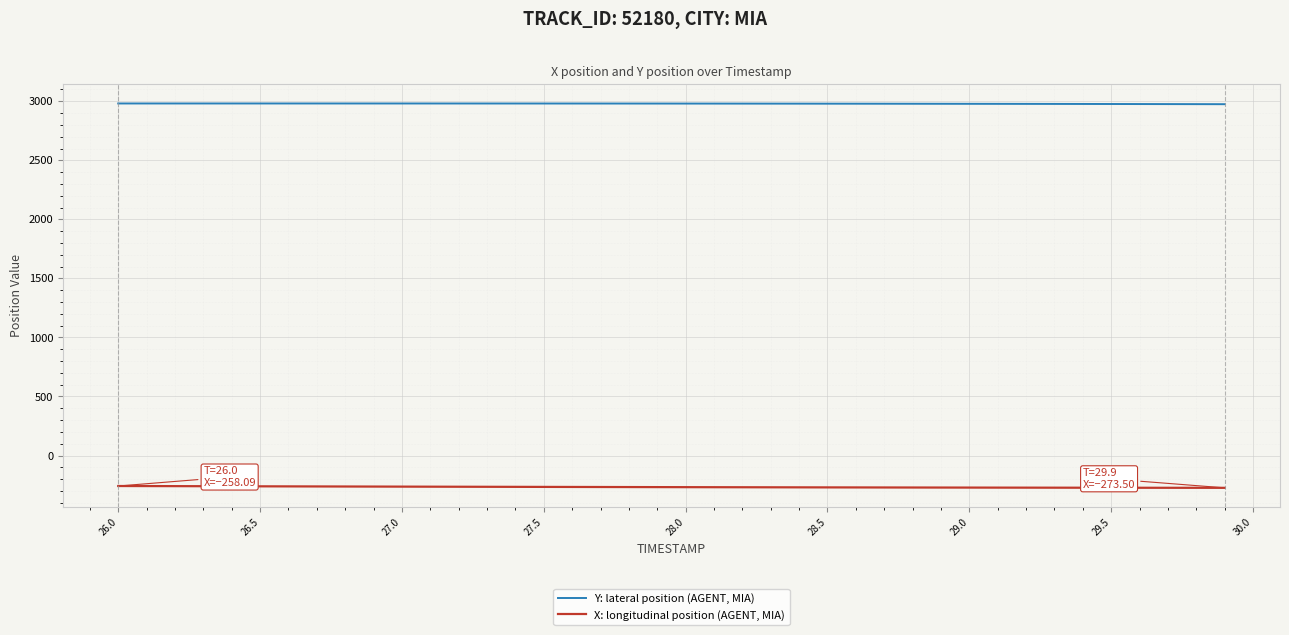

True or false: Y: lateral position (AGENT, MIA) and X: longitudinal position (AGENT, MIA) cross at least once.

False